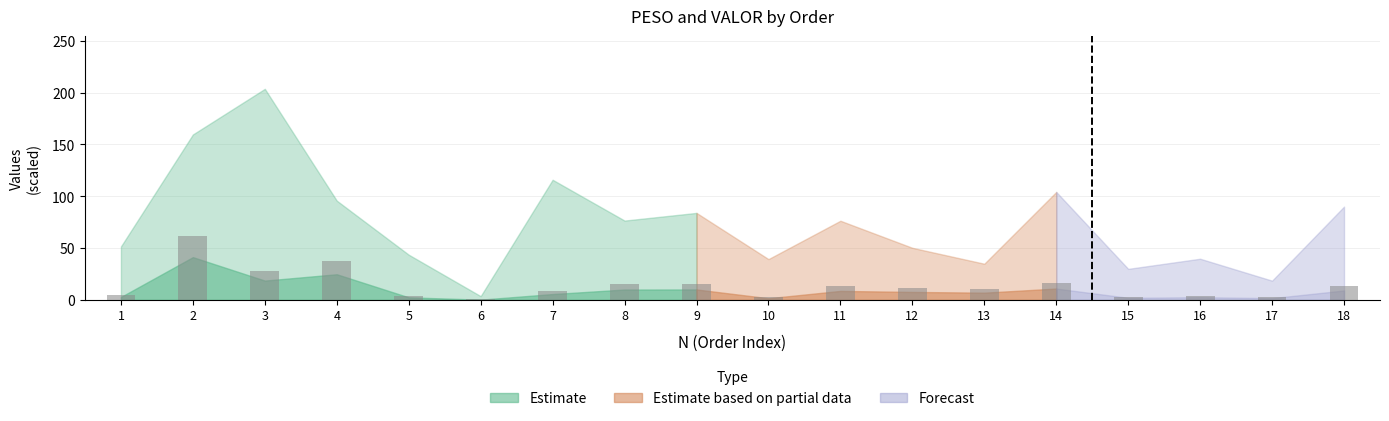

What is the greatest value displayed?

61.9